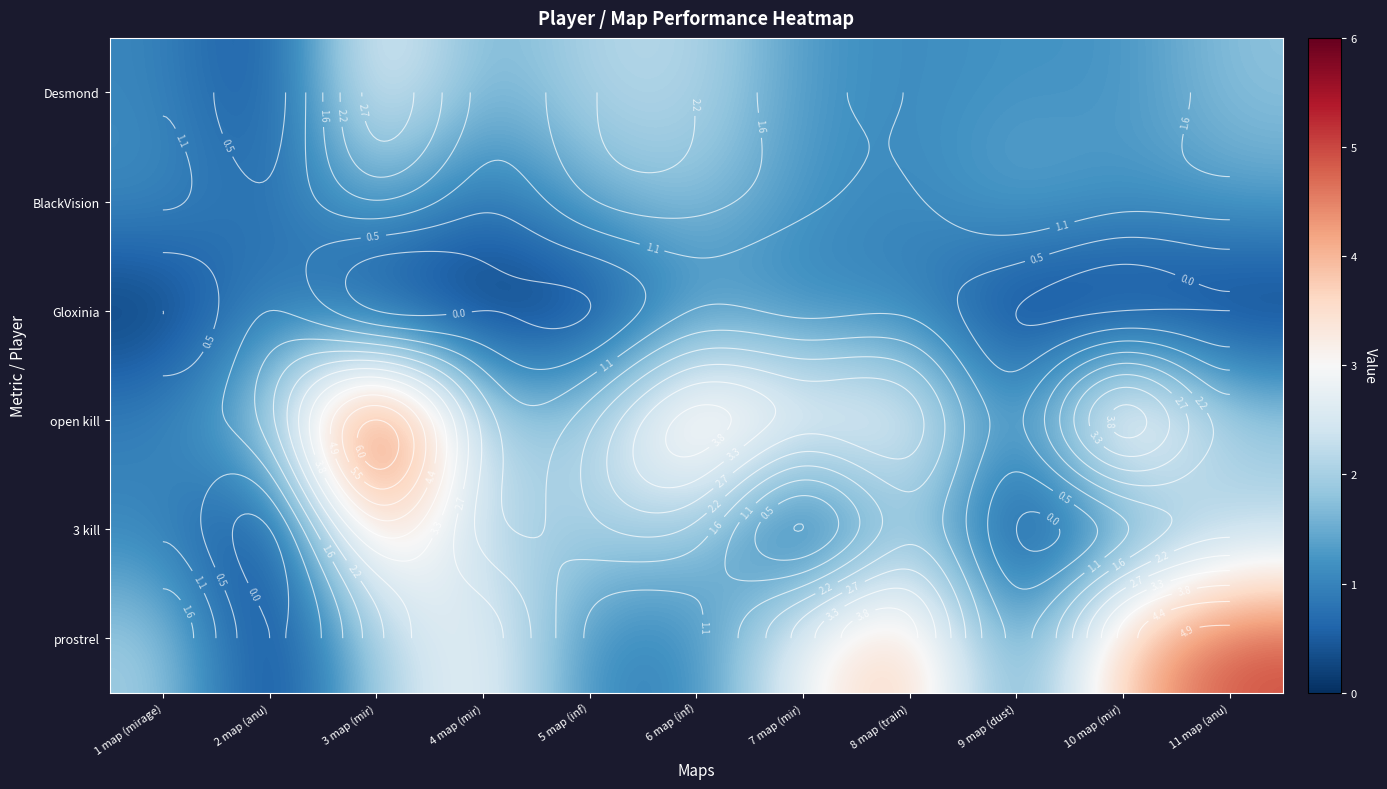

The prostrel series shows 5.9 at 10 map (mir). True or false?

False